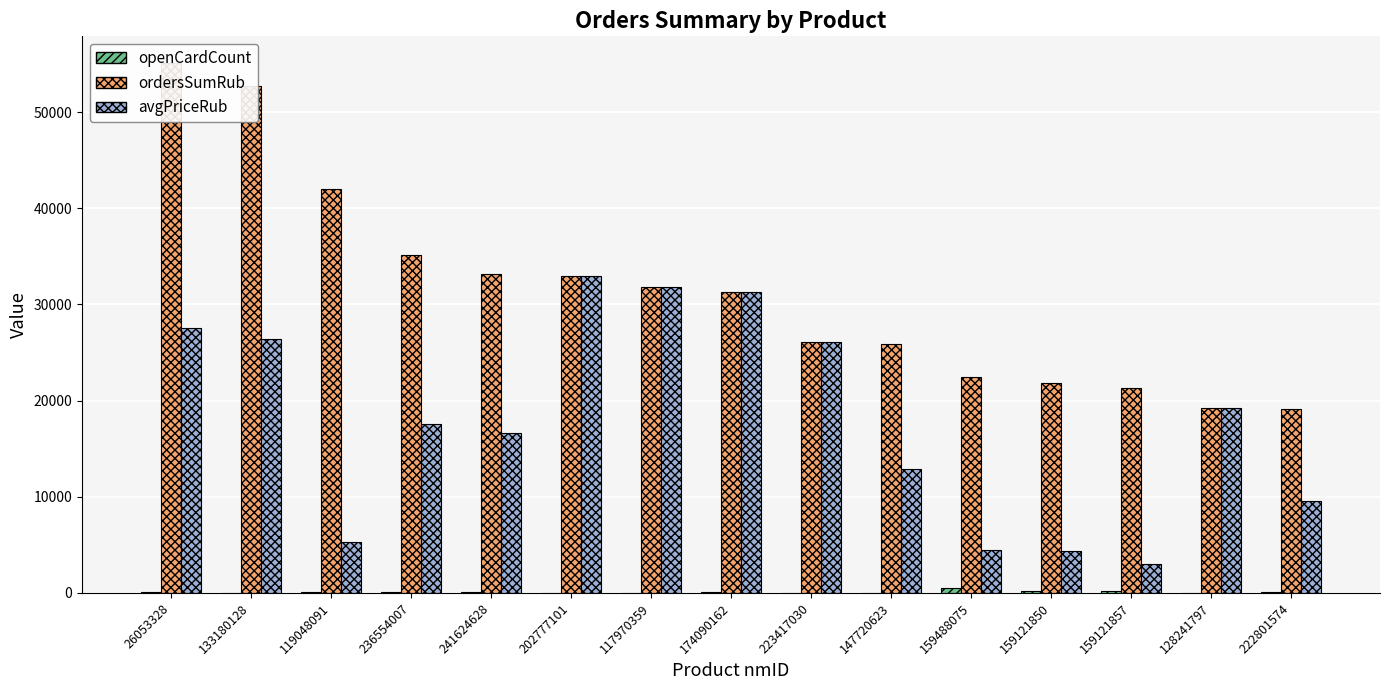

Which category has the lowest value in the openCardCount series?

223417030